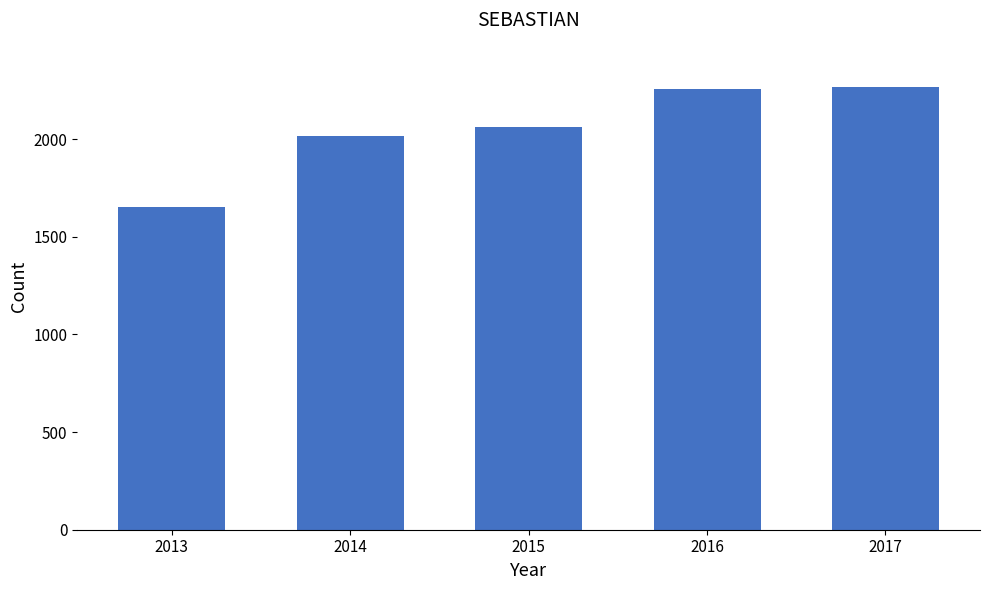

What is the smallest value displayed?

1650